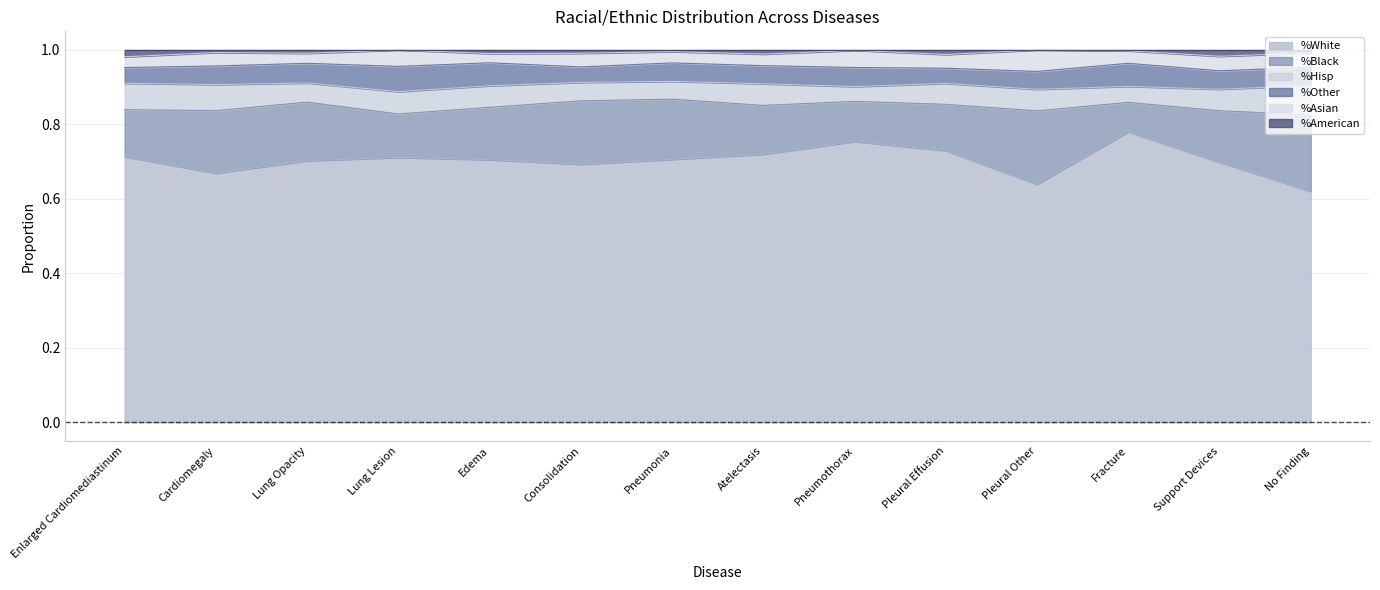

After their last crossing, which series has the higher values: %Hisp or %Other?

%Hisp